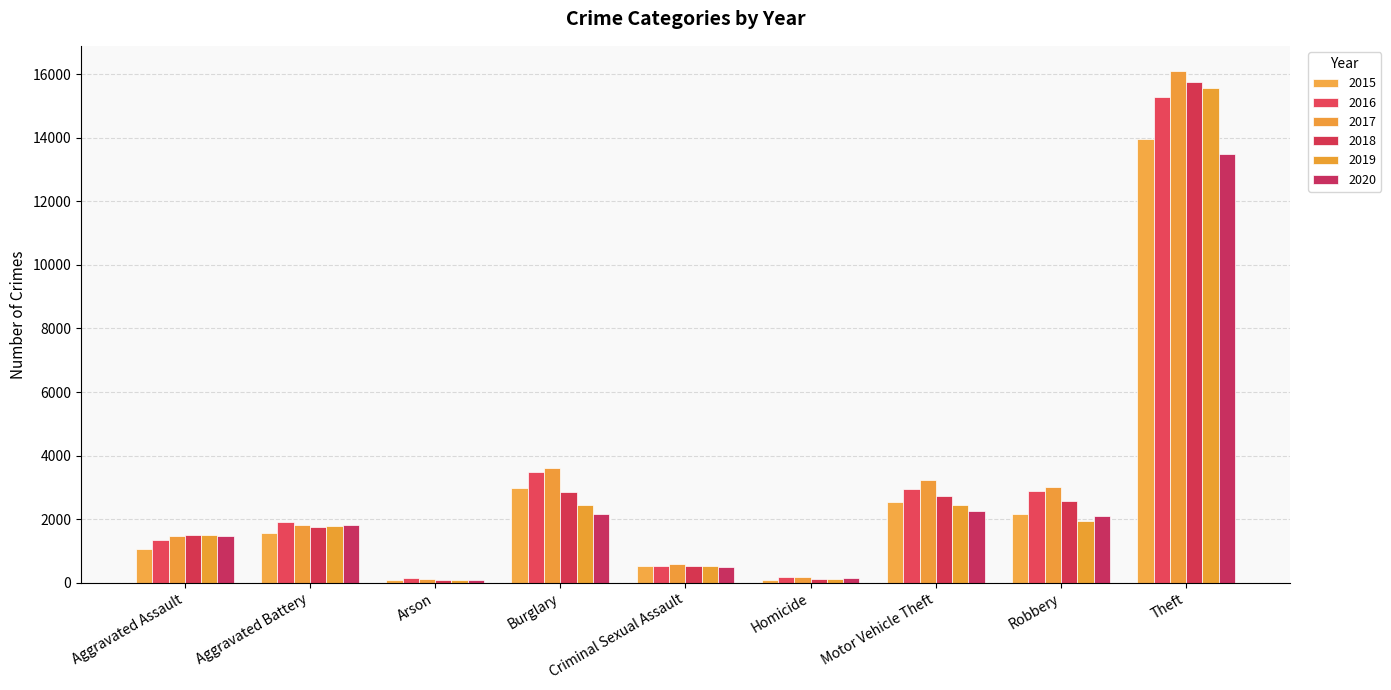

Is the value of 2018 at Aggravated Assault greater than the value of 2019 at Homicide?

Yes